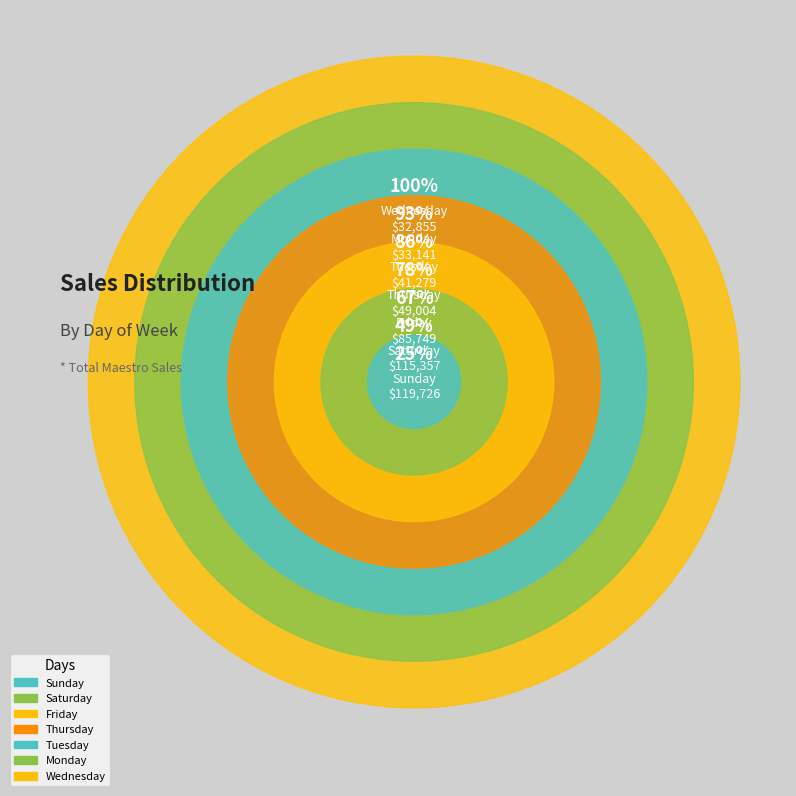

Is it true that Wednesday is 1% of the pie?

False